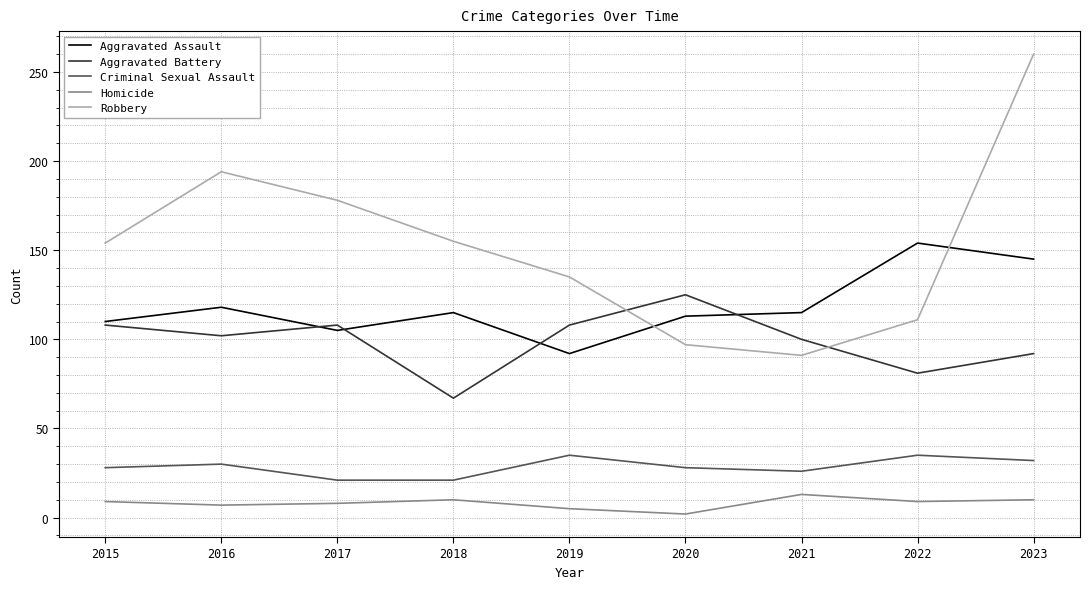

Does the chart display data point markers on the line(s)?

No